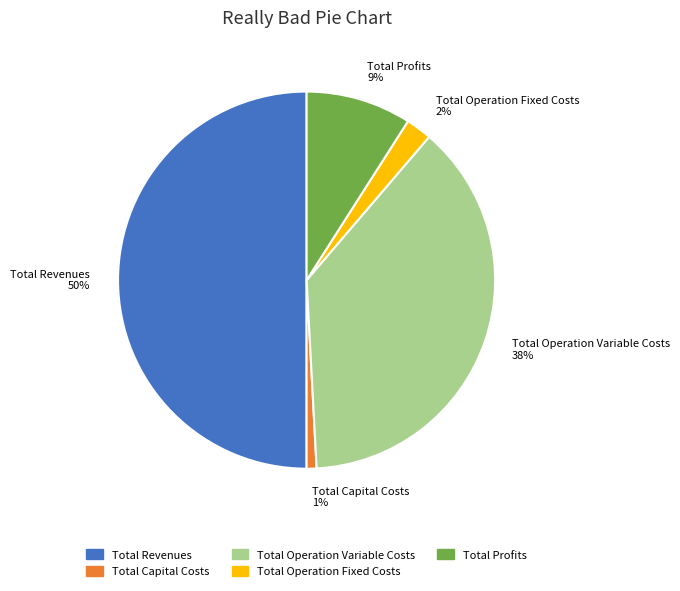

What percentage is the Total Operation Variable Costs slice, to the nearest percent?

38%